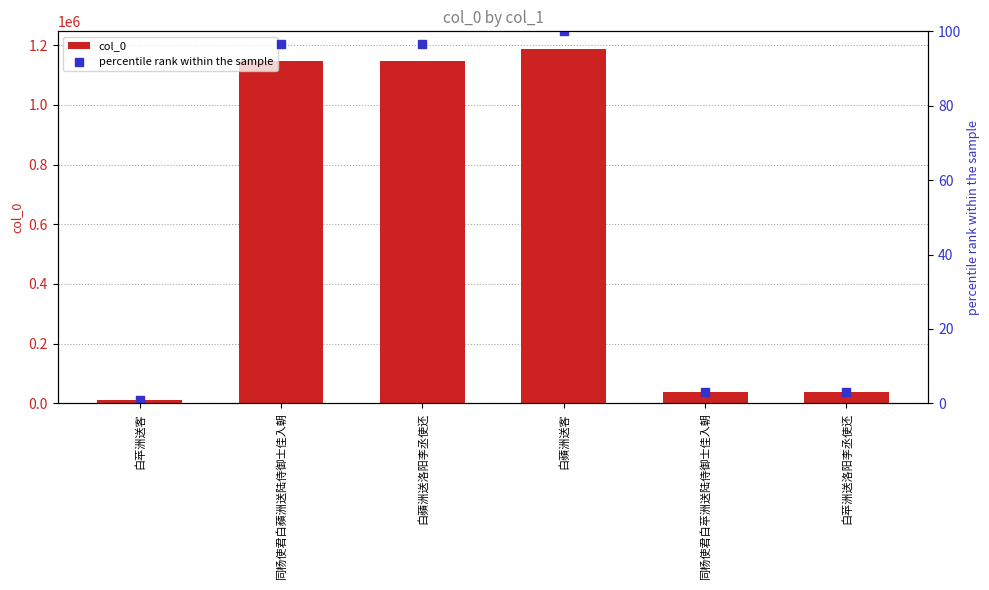

Which series reaches the minimum Y coordinate?

percentile rank within the sample